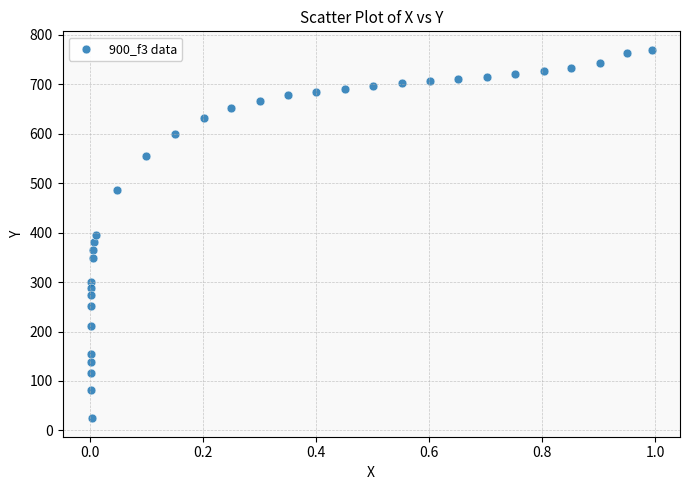

What is the range of Y values (max minus min)?

745.5